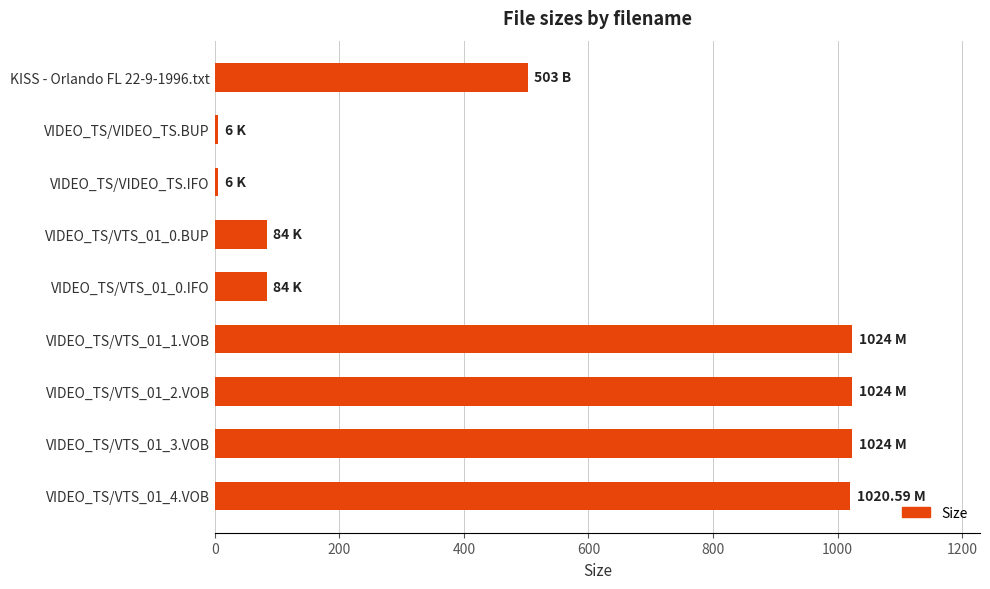

What is the average value?

530.6